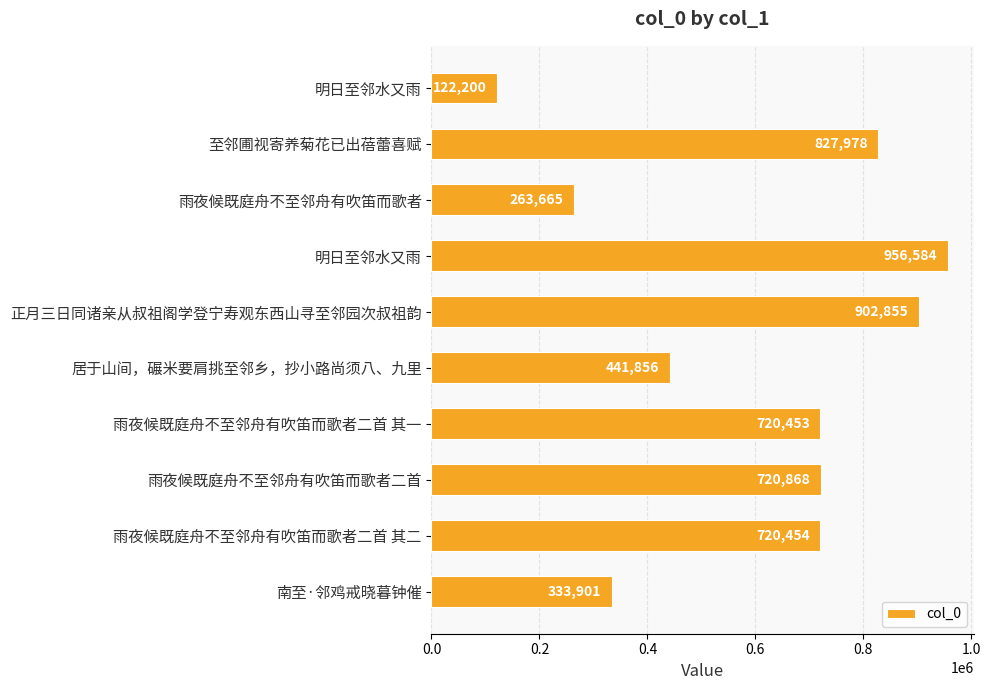

What is the smallest value displayed?

122200